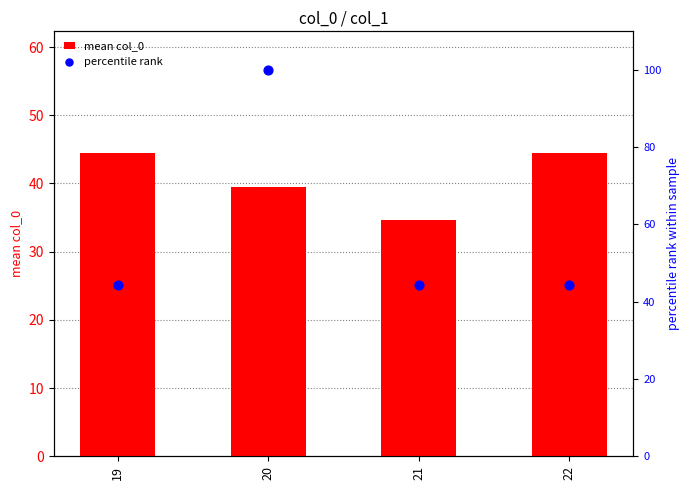

Which series has the largest Y range (max minus min)?

percentile rank